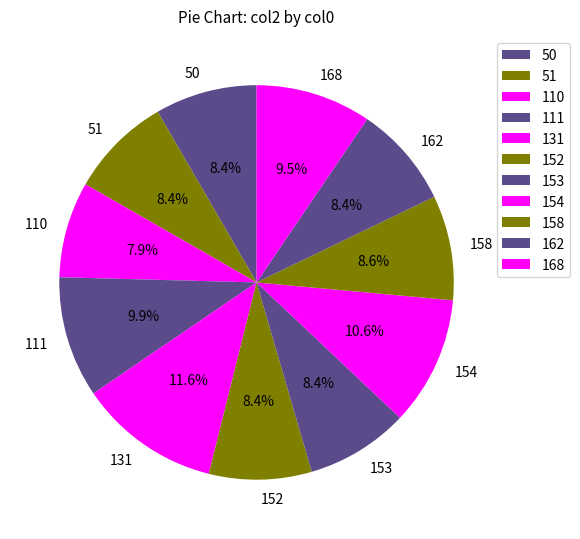

Is 154 the majority of the pie?

No